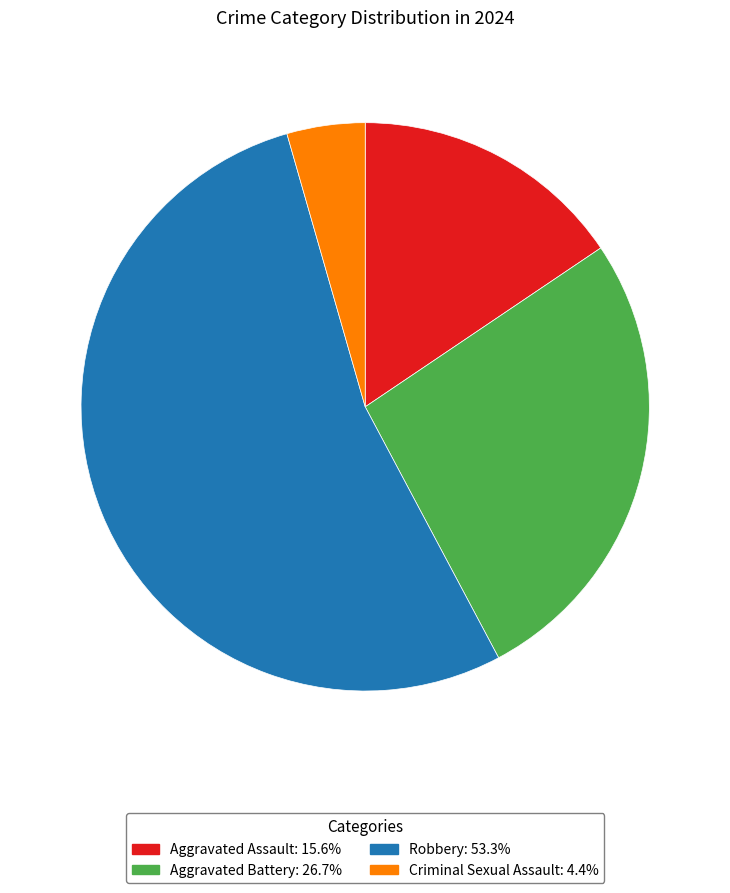

Do Robbery and Aggravated Assault together represent more than half of the pie?

Yes